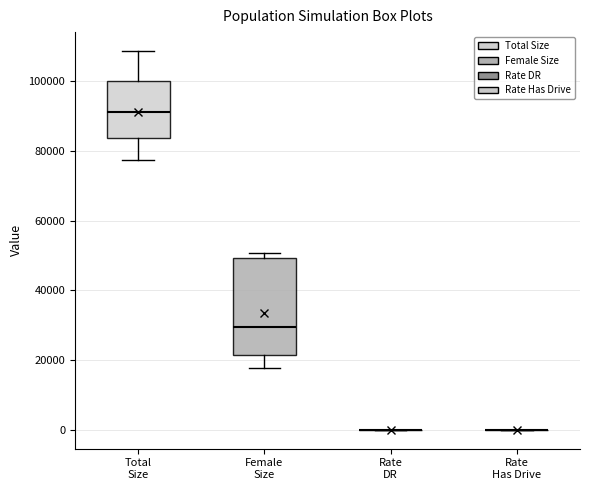

Reading left to right, read every box against the y-axis: the position of its median line, the range the box covers, and the ends of its whiskers. The values are not printed on the chart, so give them approximately, as read against the axis.

Total Size: median 92000, box 84000 to 100000, whiskers 78000 to 108000
Female Size: median 30000, box 22000 to 50000, whiskers 18000 to 50000 (just above the box's upper edge)
Rate DR: box collapsed to a line at 0, whiskers 0 to 0
Rate Has Drive: box collapsed to a line at 0, whiskers 0 to 0